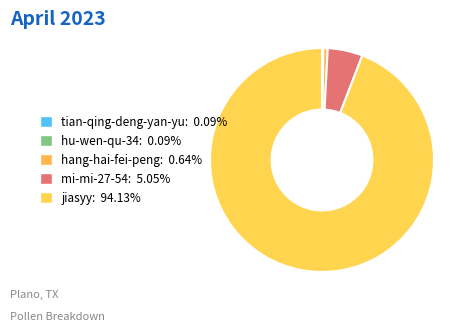

What portion of the pie excludes hu-wen-qu-34?

99.9%